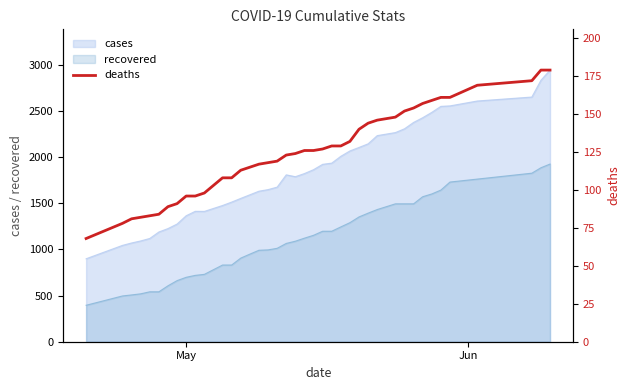

True or false: recovered and cases intersect in this chart.

False